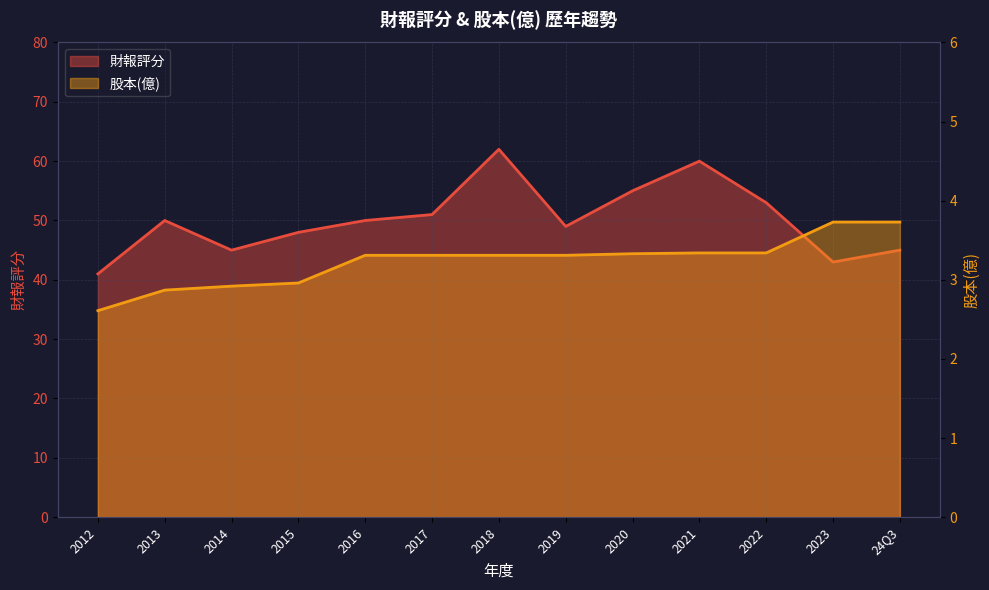

What is the total value across all series at 2015?

51.0